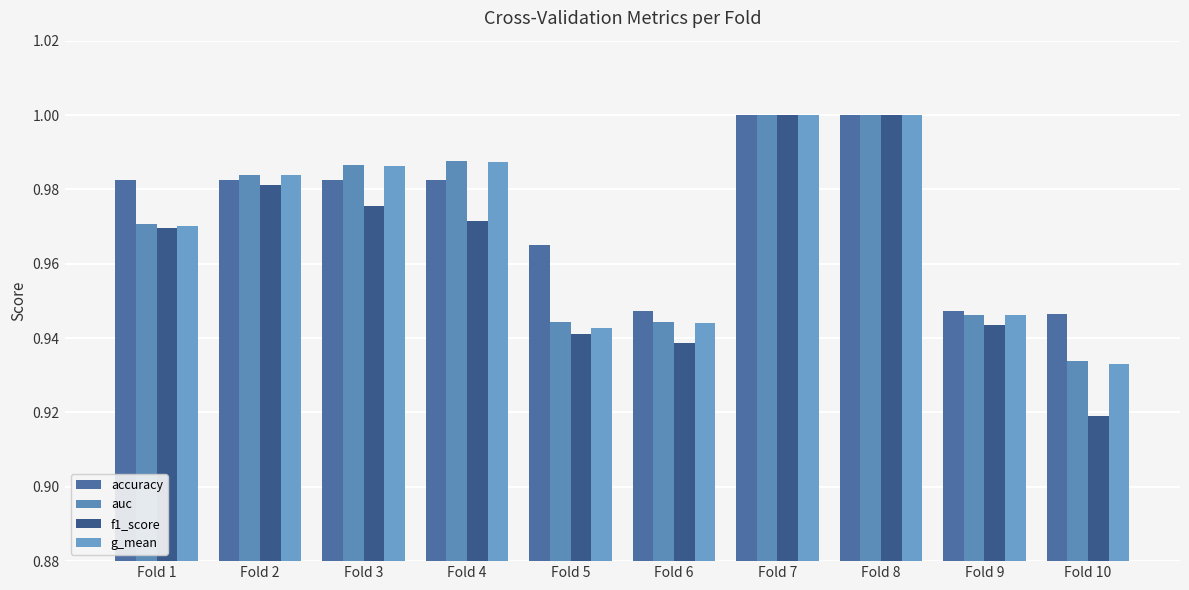

What is the greatest value displayed?

1.0